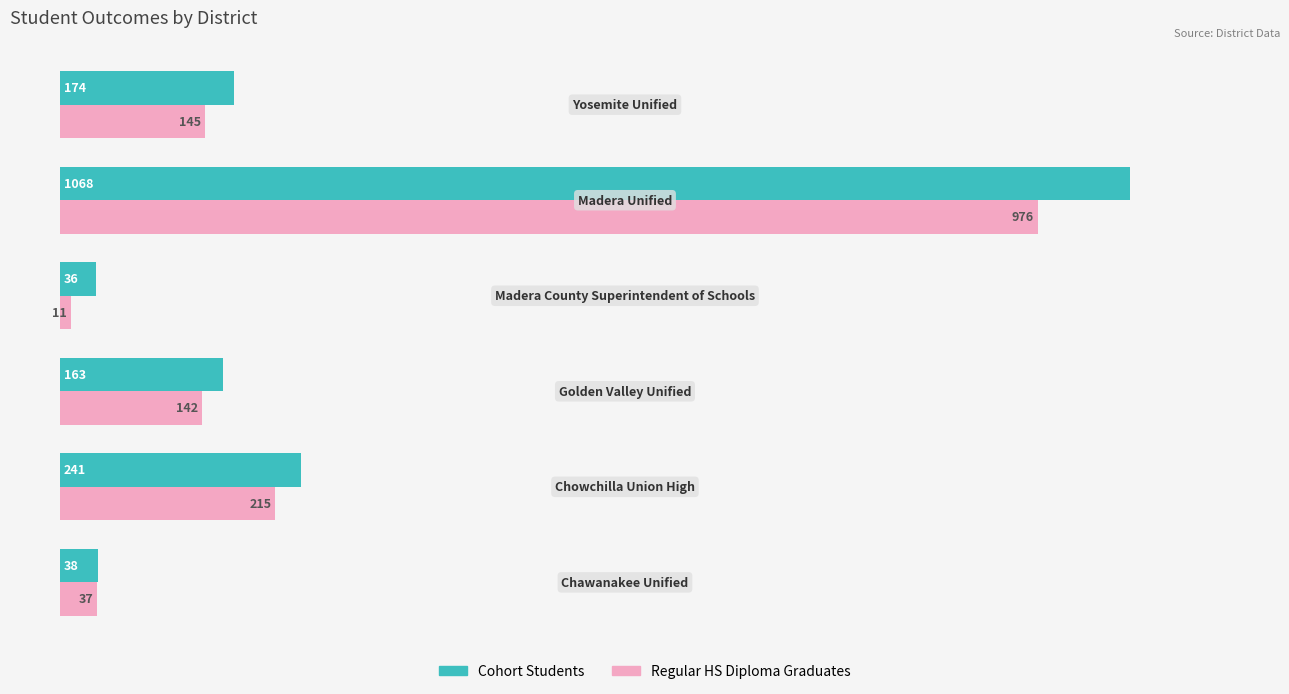

Which series has the widest spread of values?

Cohort Students